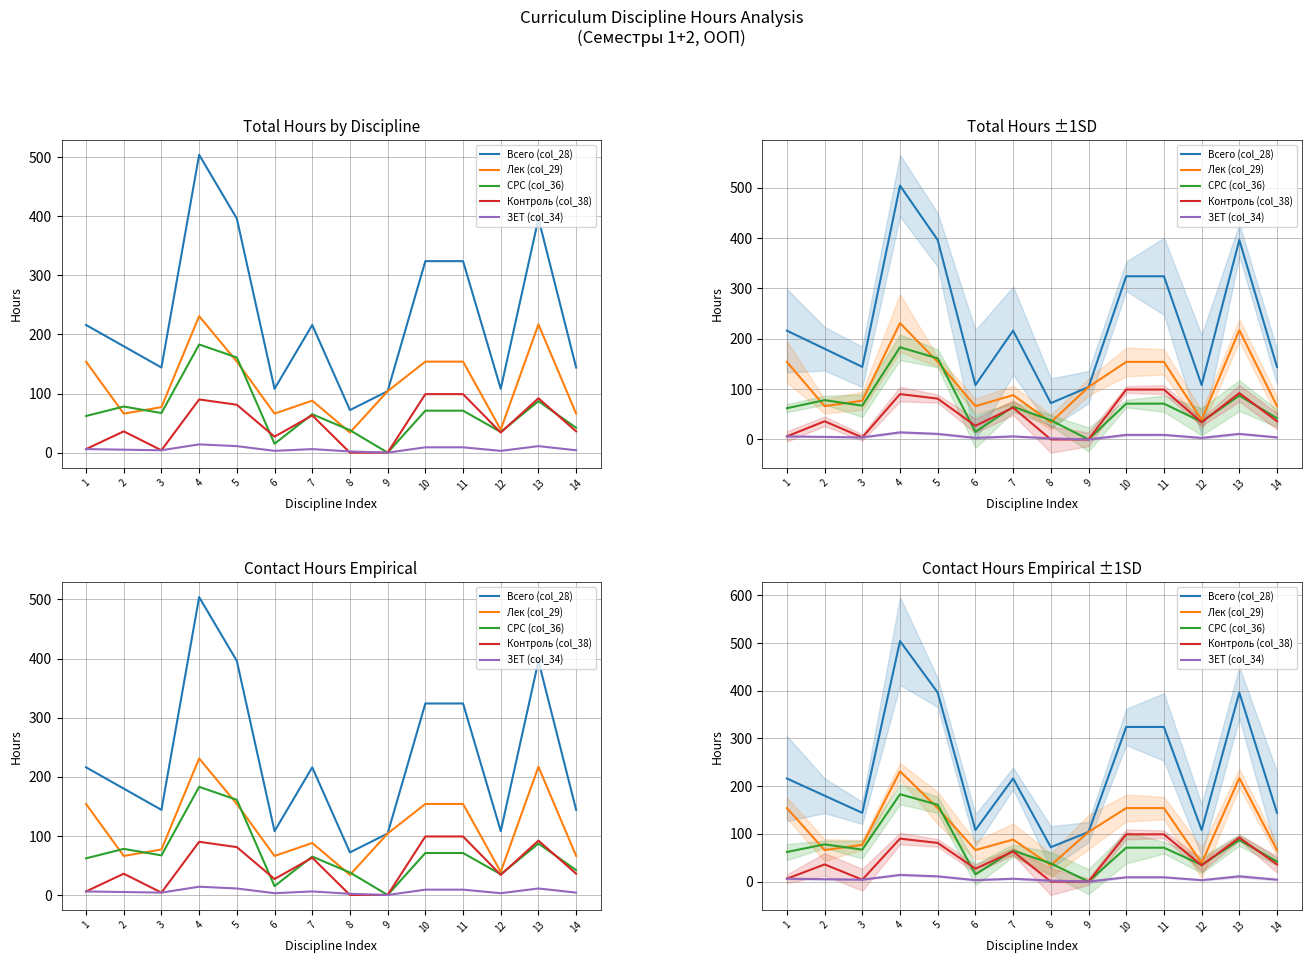

What is the average value of the Лек (col_29) series?

115